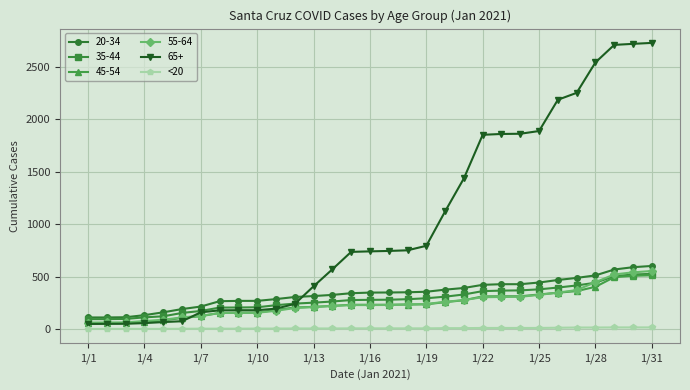

Which series has the widest spread of values?

65+